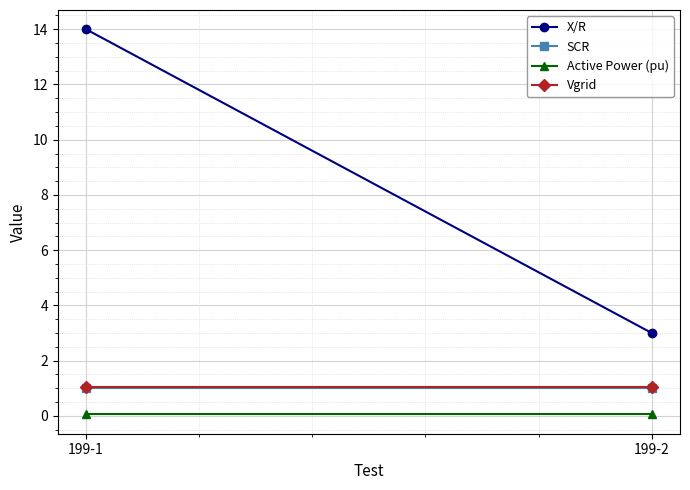

Between 199-1 and 199-2, which series saw the biggest shift?

X/R